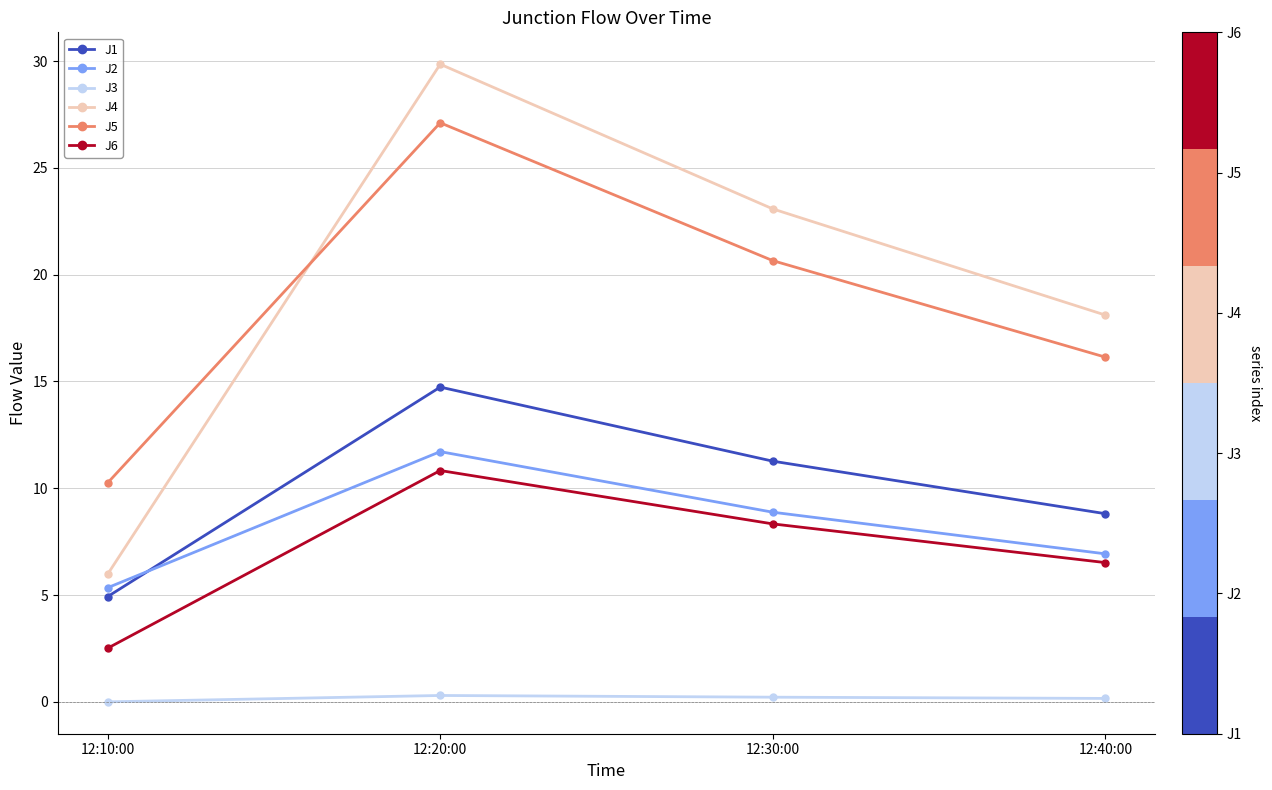

How many lines are shown in the chart?

6